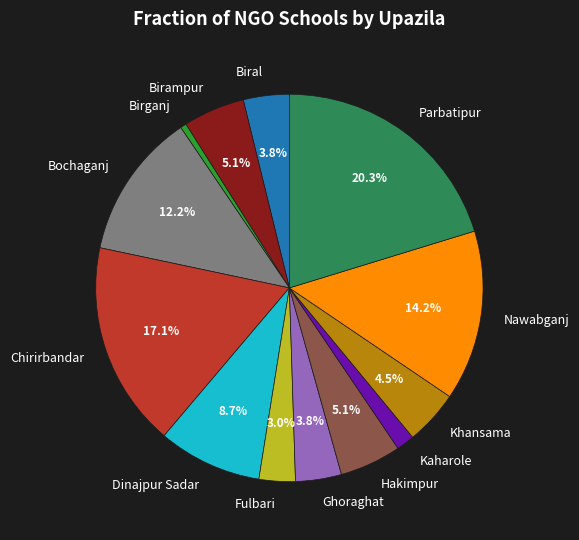

Which category has the biggest portion of the pie?

Parbatipur